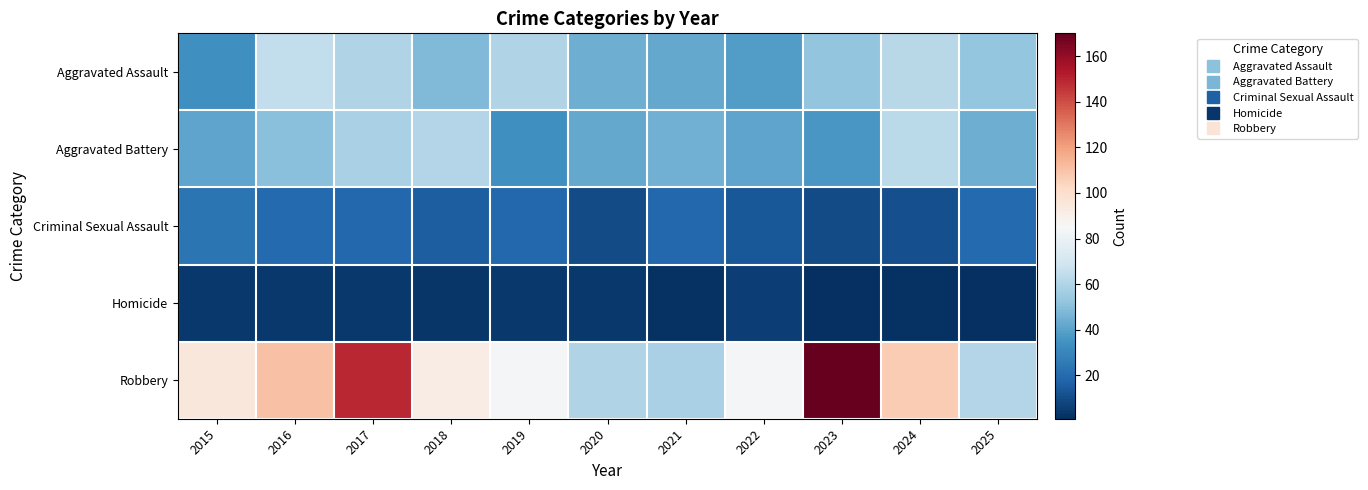

At how many categories does at least one series exceed 112?

2